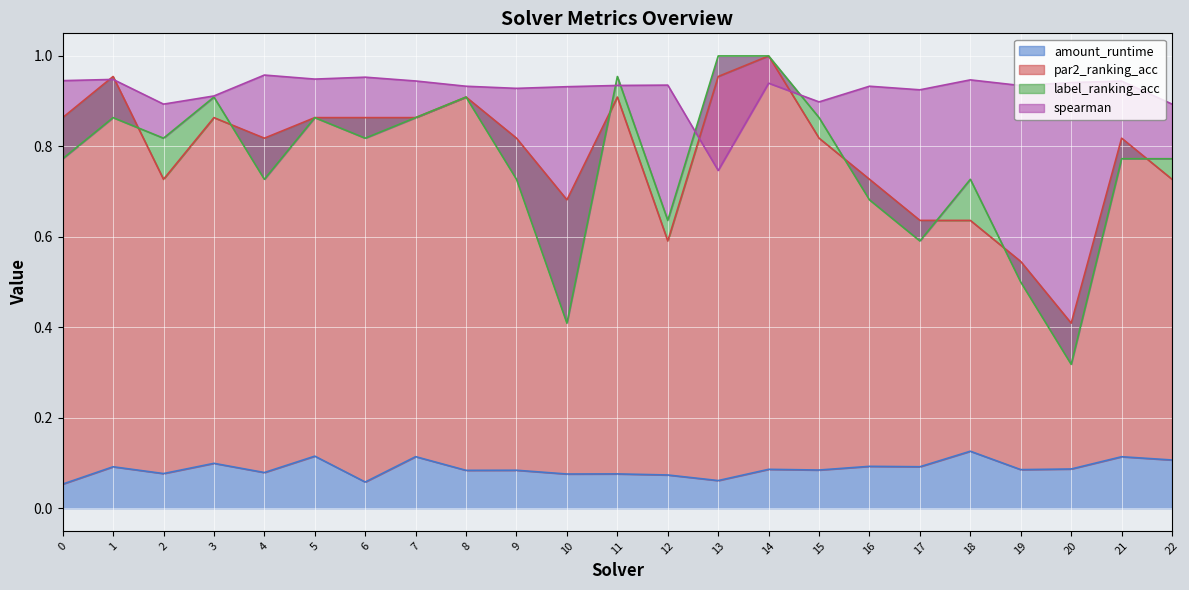

Reading left to right, extract all data points from this chart.

amount_runtime: 0=0.1	1=0.1	2=0.1	3=0.1	4=0.1	5=0.1	6=0.1	7=0.1	8=0.1	9=0.1	10=0.1	11=0.1	12=0.1	13=0.1	14=0.1	15=0.1	16=0.1	17=0.1	18=0.1	19=0.1	20=0.1	21=0.1	22=0.1
par2_ranking_acc: 0=0.9	1=1.0	2=0.7	3=0.9	4=0.8	5=0.9	6=0.9	7=0.9	8=0.9	9=0.8	10=0.7	11=0.9	12=0.6	13=1.0	14=1.0	15=0.8	16=0.7	17=0.6	18=0.6	19=0.5	20=0.4	21=0.8	22=0.7
label_ranking_acc: 0=0.8	1=0.9	2=0.8	3=0.9	4=0.7	5=0.9	6=0.8	7=0.9	8=0.9	9=0.7	10=0.4	11=1.0	12=0.6	13=1.0	14=1.0	15=0.9	16=0.7	17=0.6	18=0.7	19=0.5	20=0.3	21=0.8	22=0.8
spearman: 0=0.9	1=0.9	2=0.9	3=0.9	4=1.0	5=0.9	6=1.0	7=0.9	8=0.9	9=0.9	10=0.9	11=0.9	12=0.9	13=0.7	14=0.9	15=0.9	16=0.9	17=0.9	18=0.9	19=0.9	20=0.9	21=0.9	22=0.9